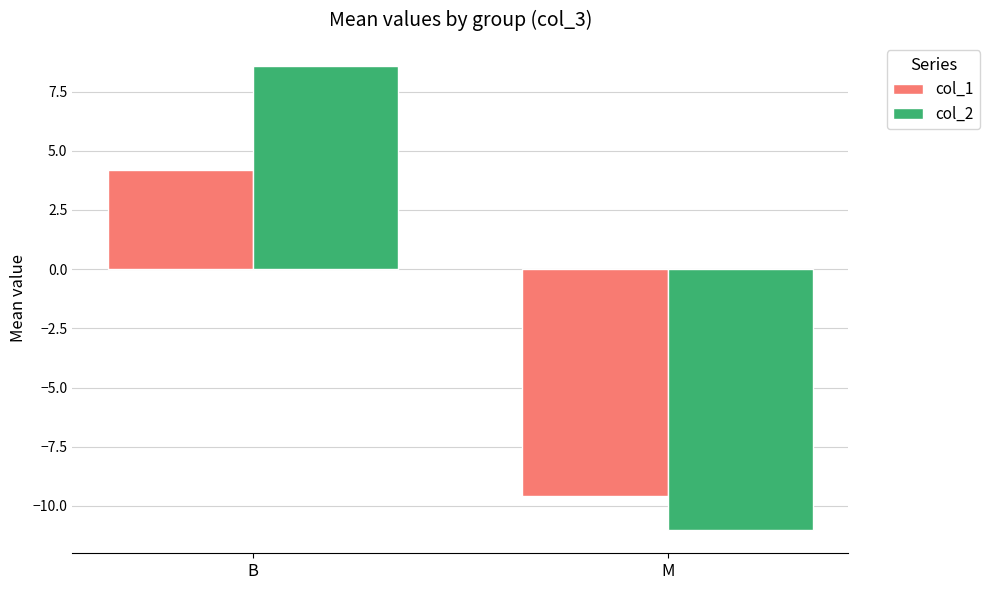

Rank the series by their average value, from lowest to highest.

col_1, col_2